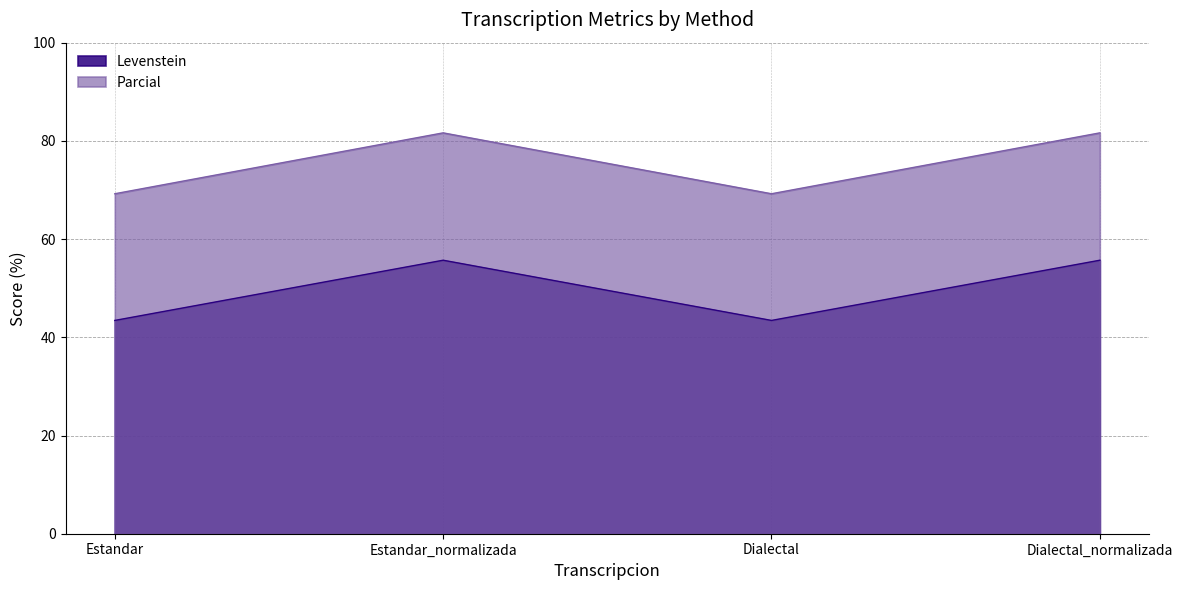

What are all the series names shown in the legend?

Levenstein, Parcial